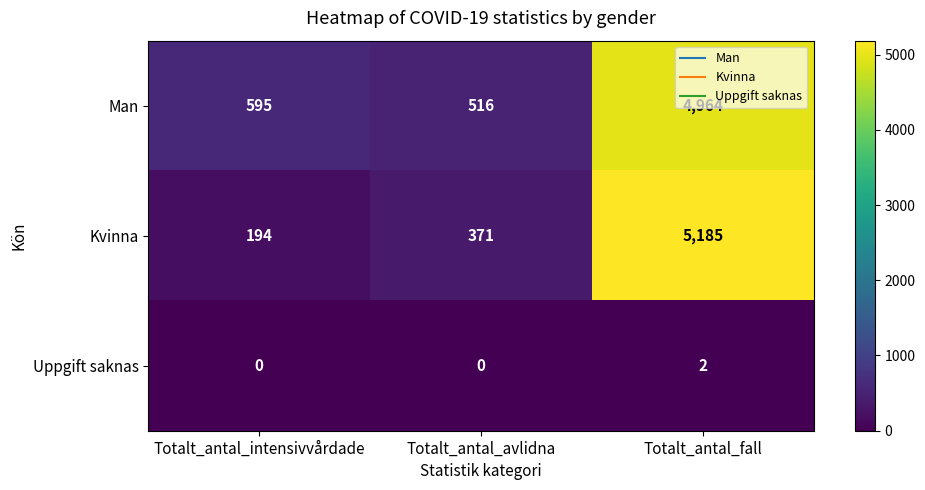

What value does the Man series have at Totalt_antal_avlidna, to the nearest 10?

520